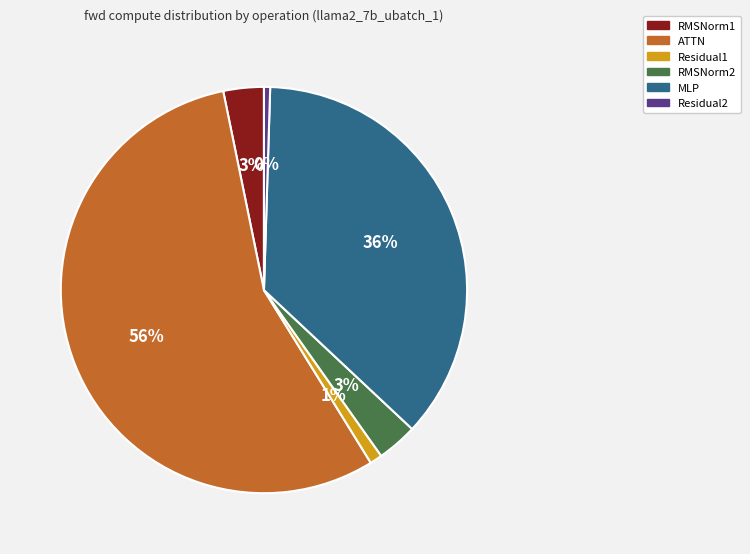

Which category has the biggest portion of the pie?

ATTN